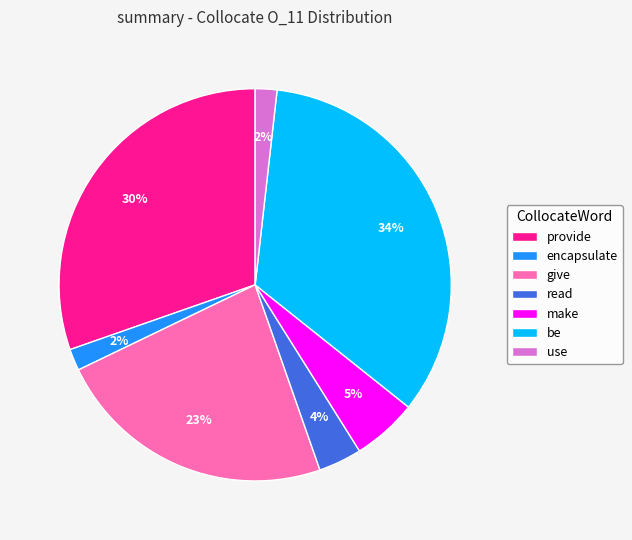

How many segments does this pie chart have?

7